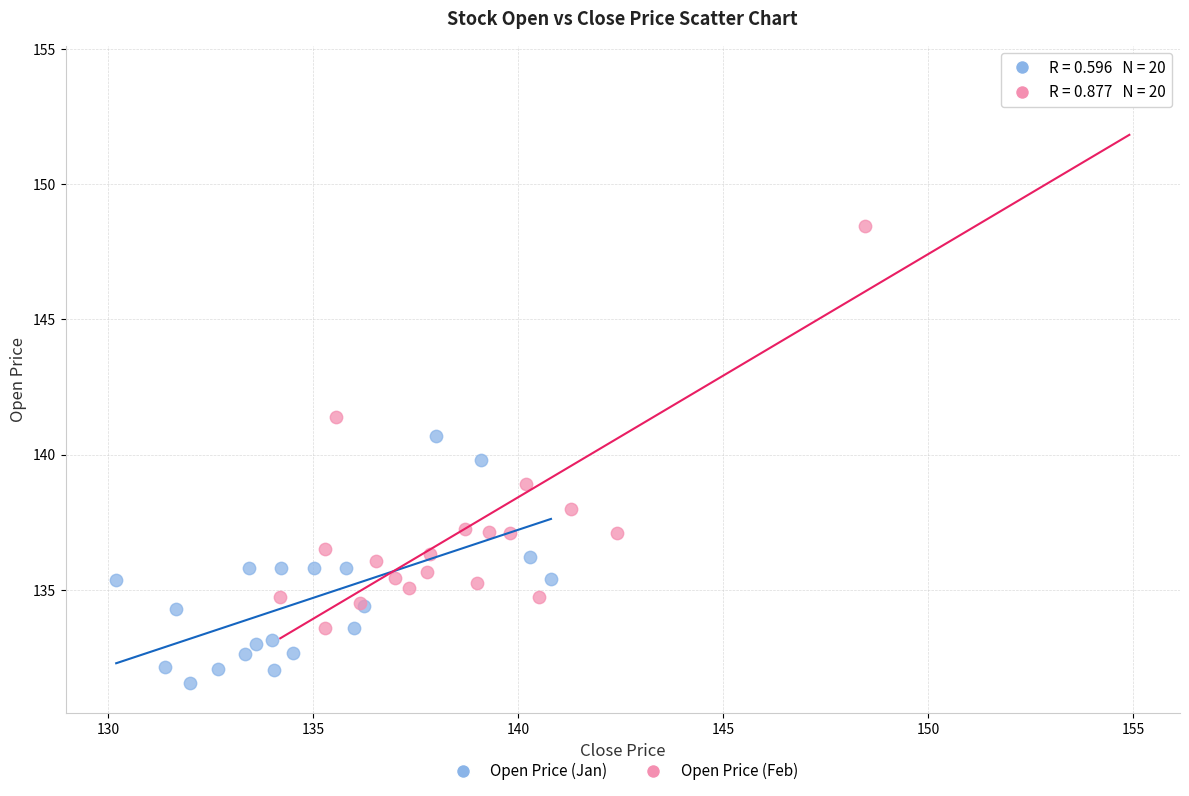

Which series has the widest spread of Y values?

Open Price (Feb)